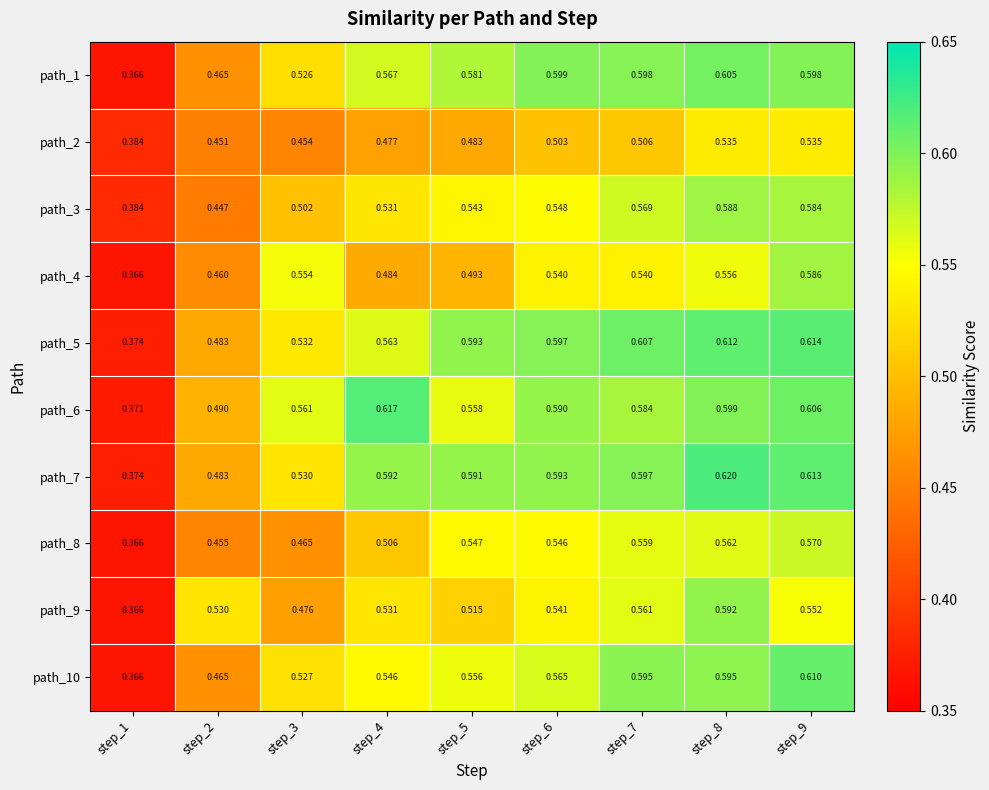

At which category does the chart reach its peak across all series?

step_8